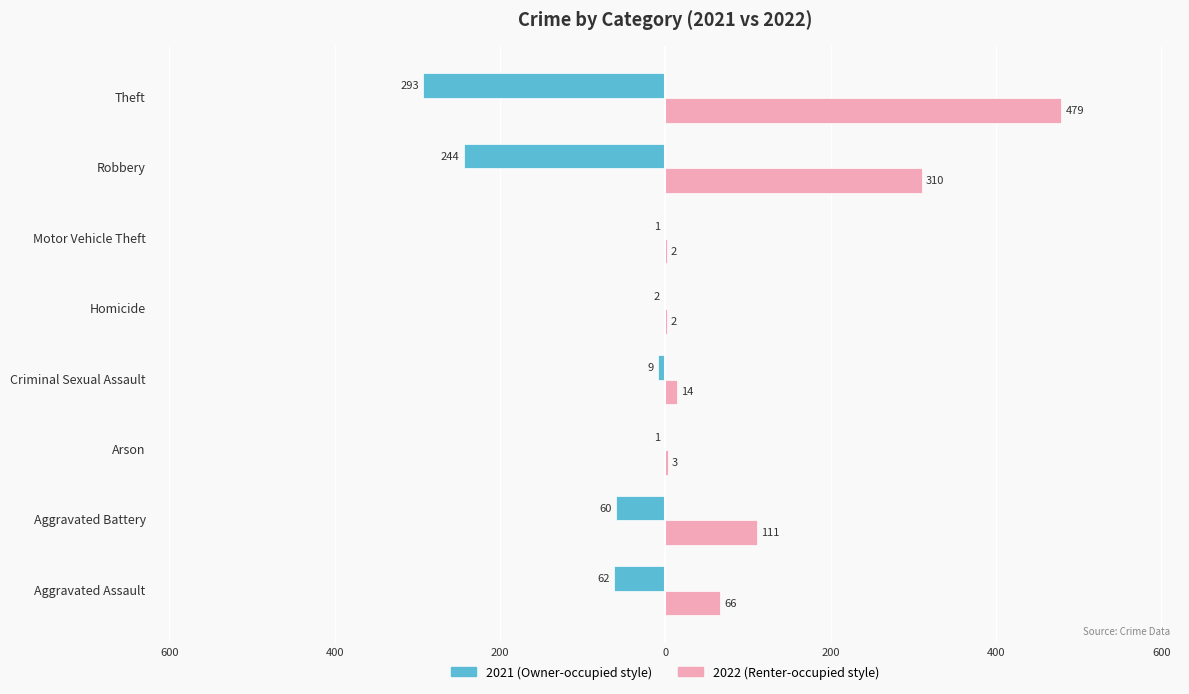

What is the difference between the highest and lowest values at Theft?

772